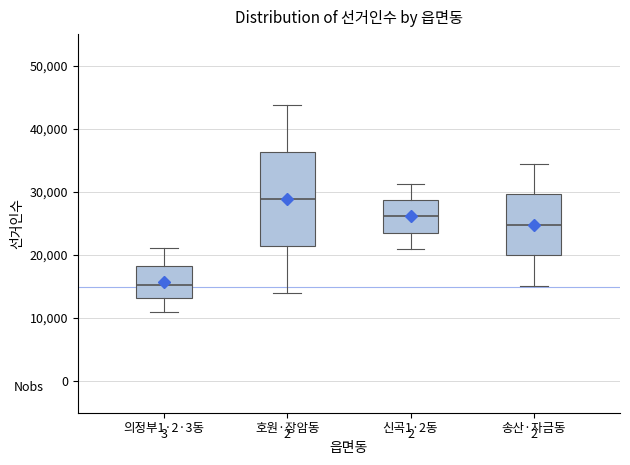

Reading left to right, transcribe this box plot: for each box, give where its median line is, the range the box spans, and where its two whiskers end, as read against the y-axis. The values are not printed on the chart, so give them approximately, as read against the axis.

의정부1·2·3동: median 15000, box 13000 to 18000, whiskers 11000 to 21000
호원·장암동: median 29000, box 21000 to 36000, whiskers 14000 to 44000
신곡1·2동: median 26000, box 24000 to 29000, whiskers 21000 to 31000
송산·자금동: median 25000, box 20000 to 30000, whiskers 15000 to 34000